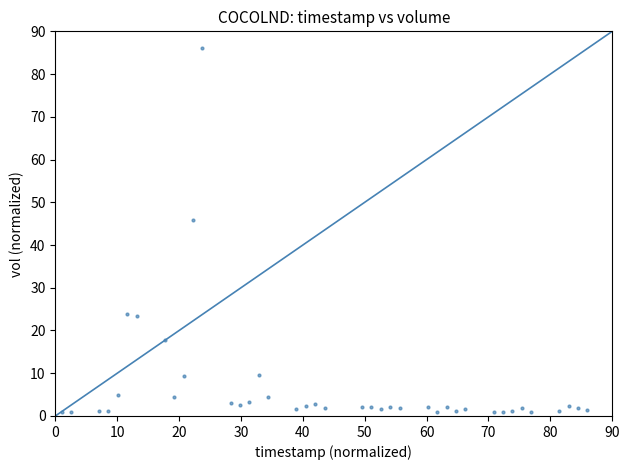

What Y value in the scatter plot is closest to 43?

45.9